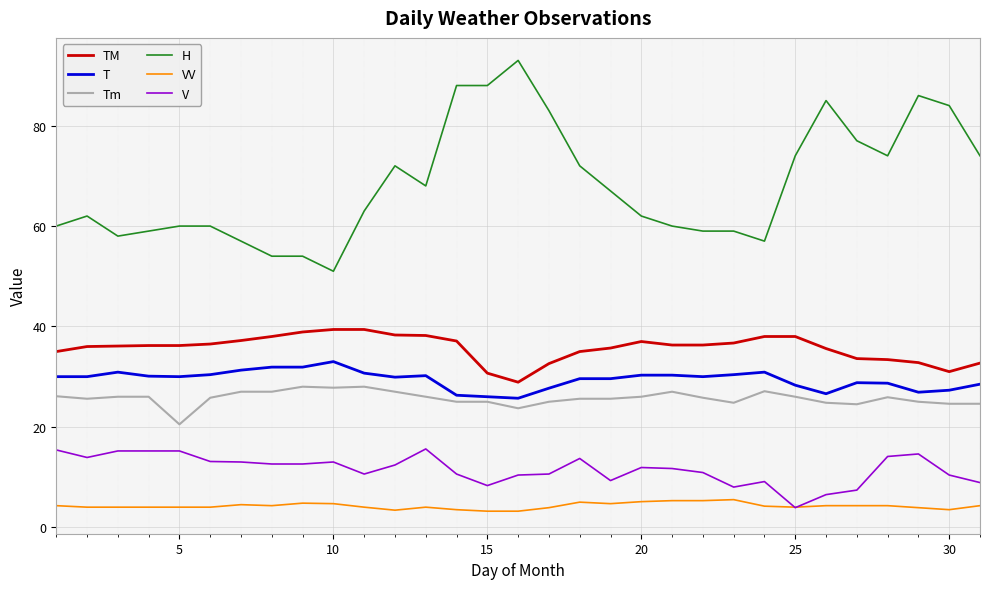

Which series has the widest spread of values?

H